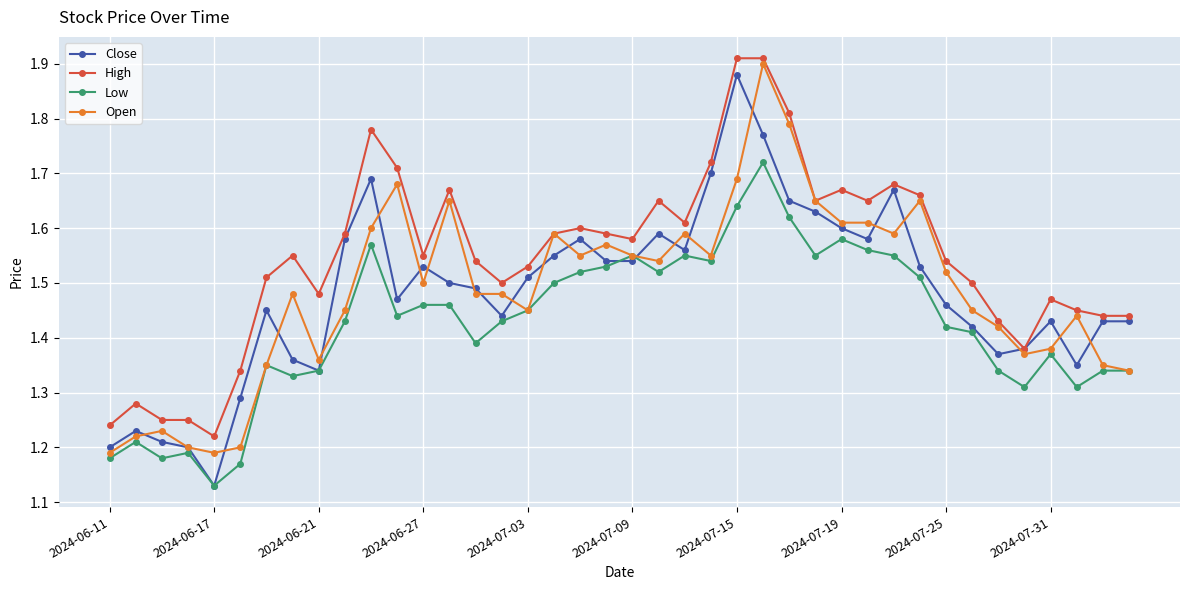

True or false: High has more than 1 points higher than both neighbors.

True